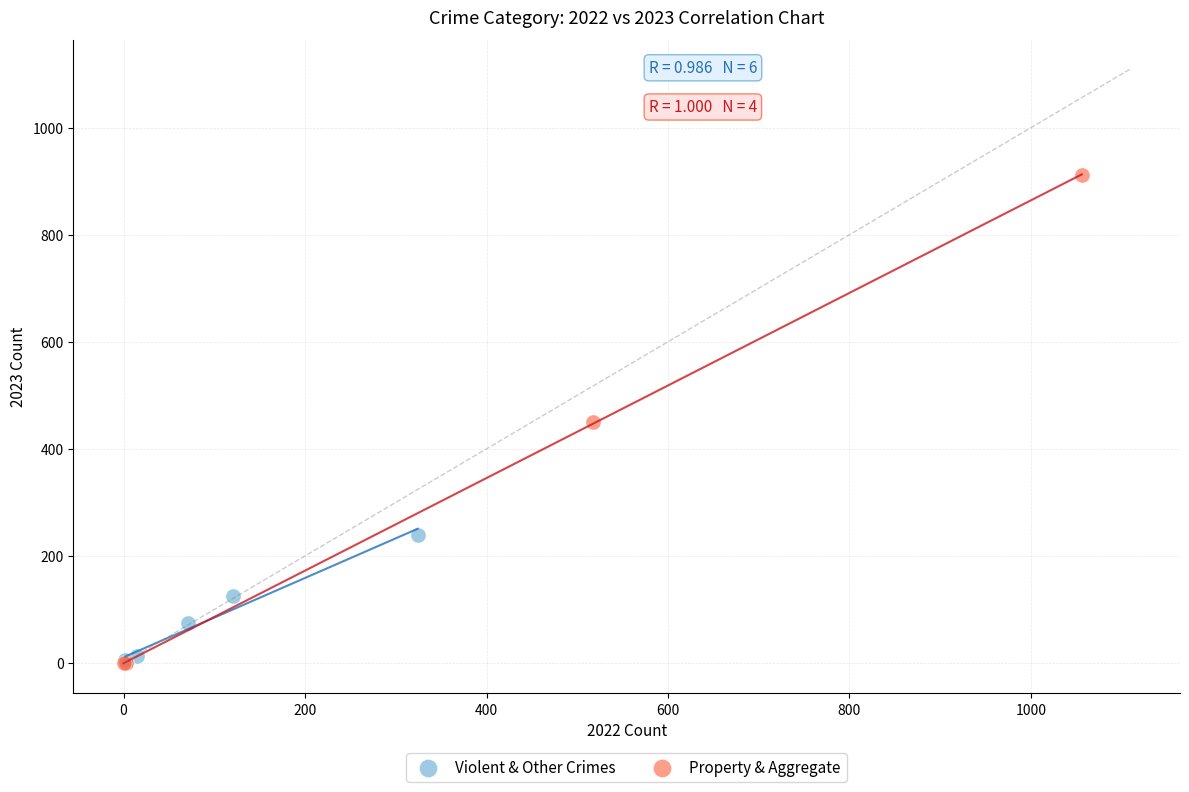

Which series contains the highest Y value?

Property & Aggregate